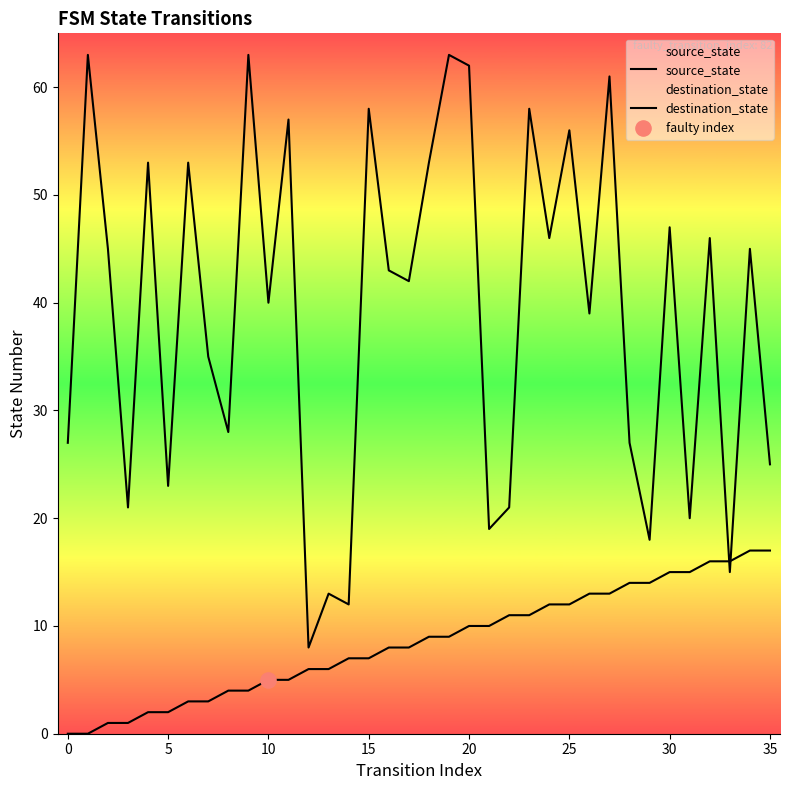

Which series has the largest total across all categories?

destination_state